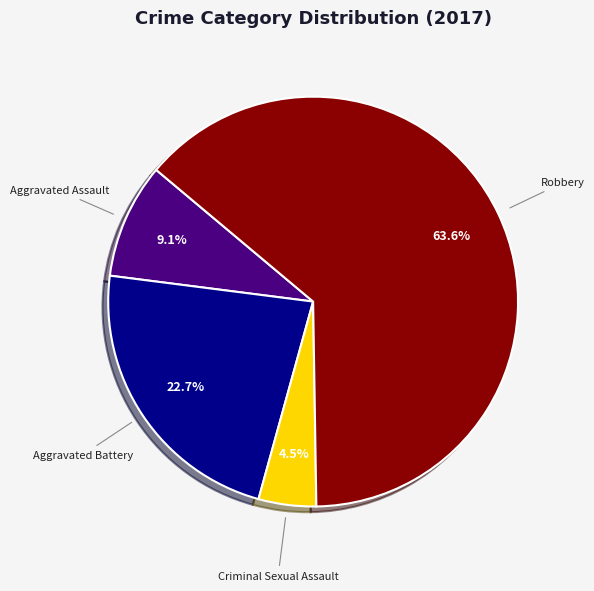

Does any single category account for the majority?

Yes